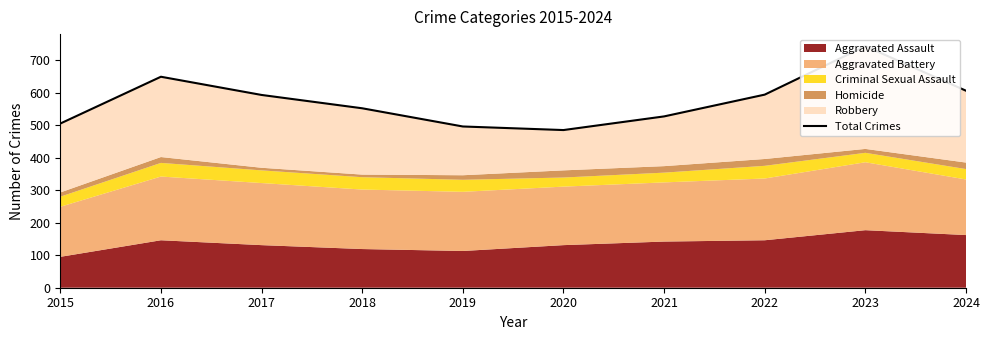

What is the change in value from 2019 to 2024?

+110